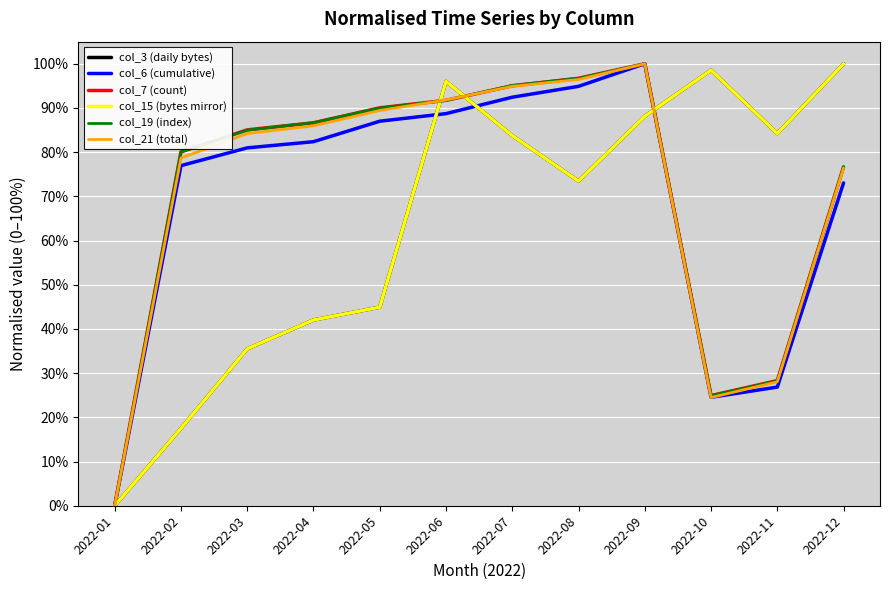

Between which two adjacent categories do col_3 (daily bytes) and col_7 (count) first intersect?

2022-05 and 2022-06